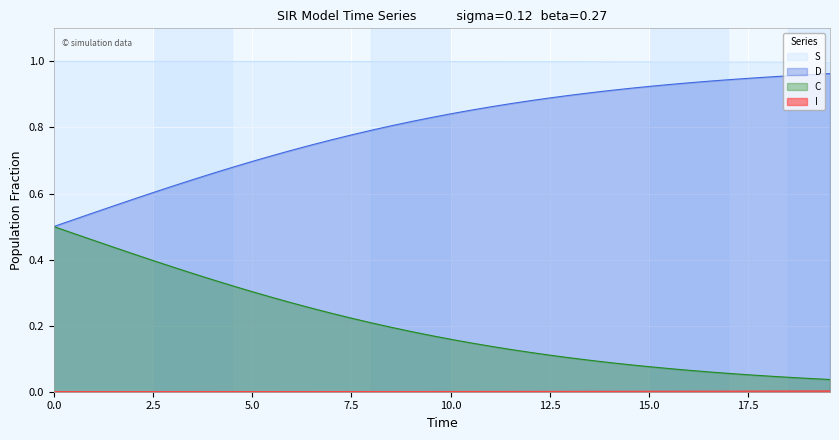

True or false: D and S intersect in this chart.

False